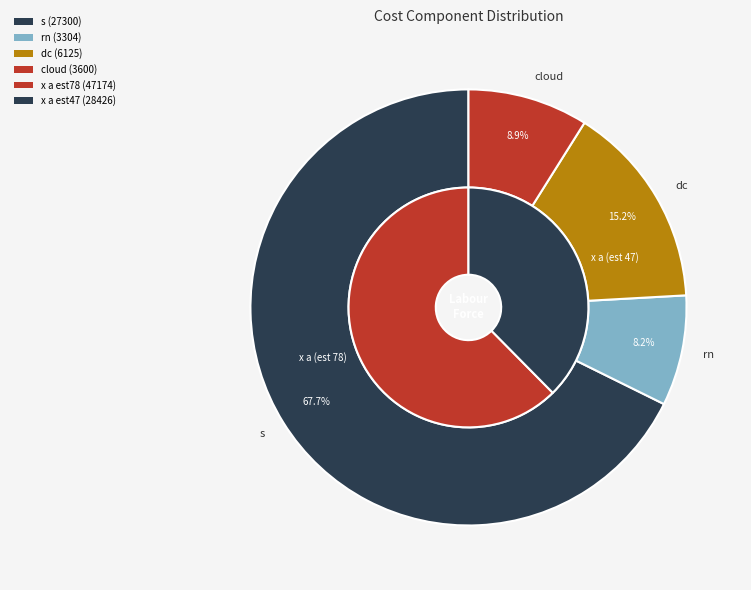

What is the smallest slice in the pie chart?

rn